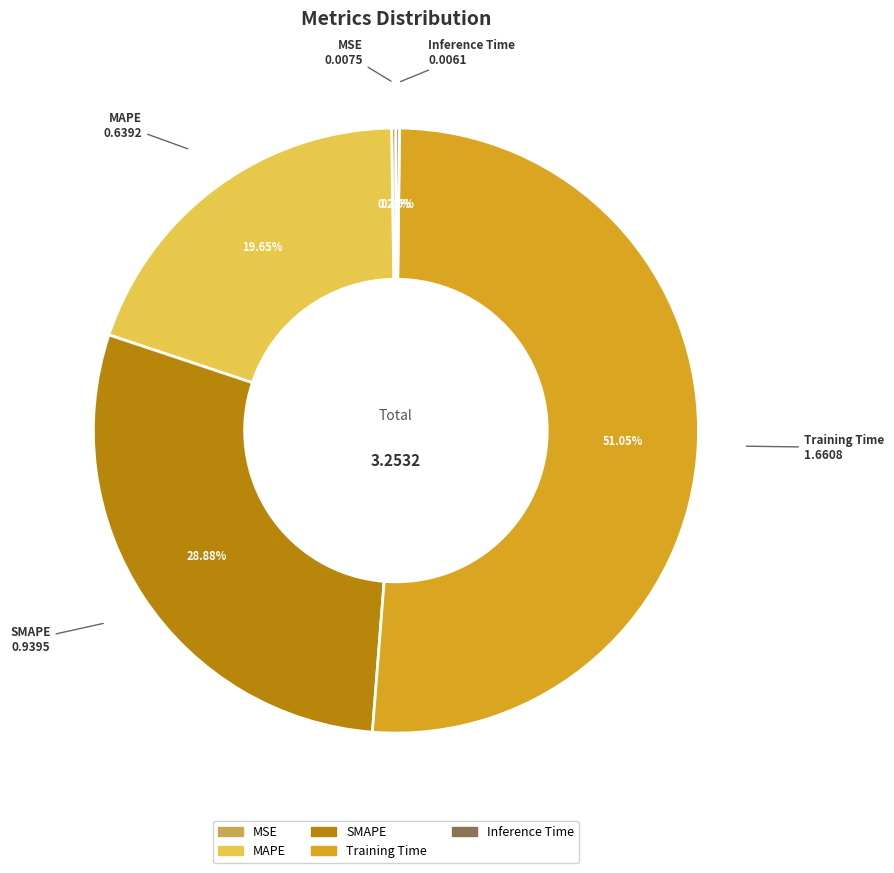

Which has a higher value, MAPE or Training Time?

Training Time